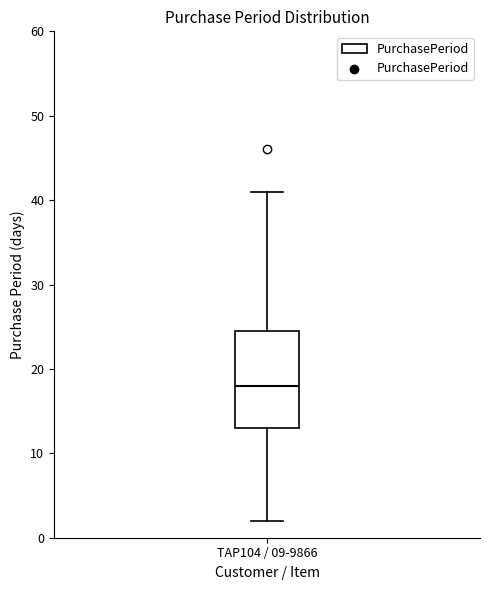

Where does the upper whisker of the box for TAP104 / 09-9866 end on the y-axis? The values are not printed on the chart, so give them approximately, as read against the axis.

41